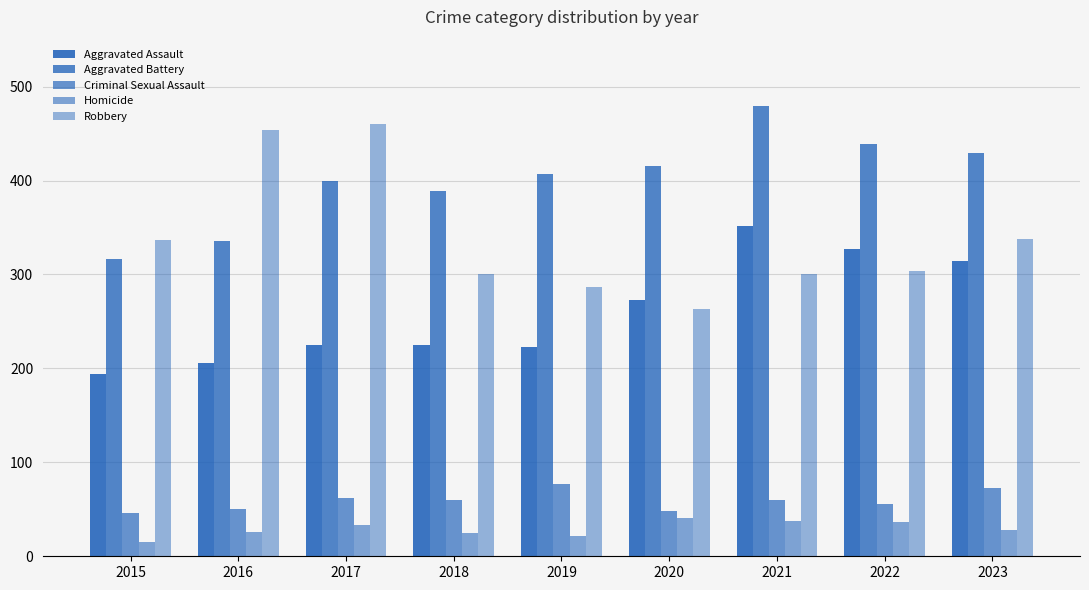

How many distinct data groups are displayed?

5